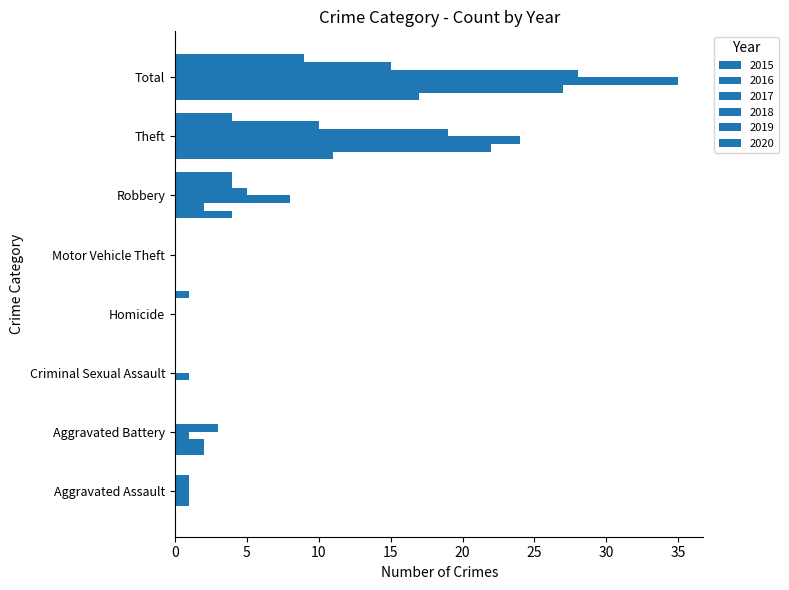

Reading right to left, extract all data points from this chart.

2015: 17	11	4	0	0	0	2	0
2016: 27	22	2	0	0	0	2	1
2017: 35	24	8	0	0	1	1	1
2018: 28	19	5	0	0	0	3	1
2019: 15	10	4	0	0	0	0	1
2020: 9	4	4	0	1	0	0	0